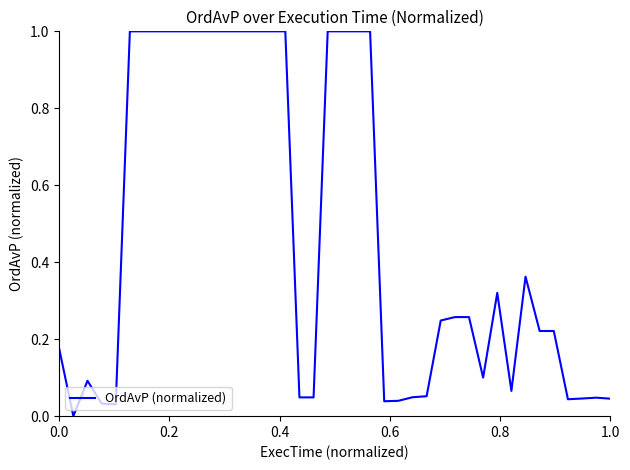

What is the difference between the maximum and minimum values?

1.0